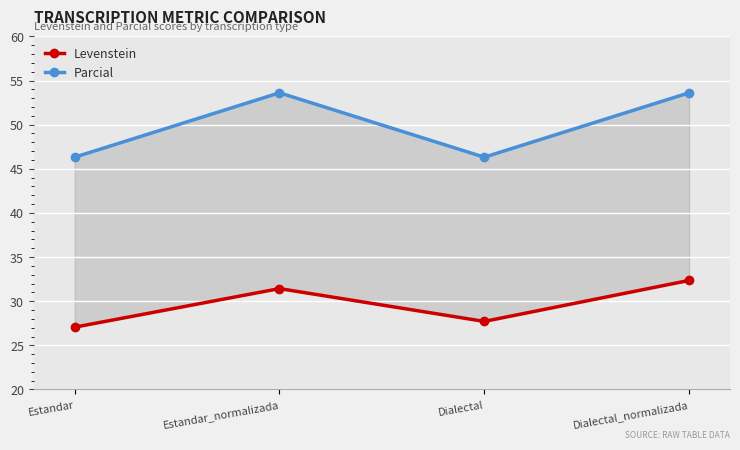

Is the value of Parcial at Estandar greater than the value of Levenstein at Estandar?

Yes